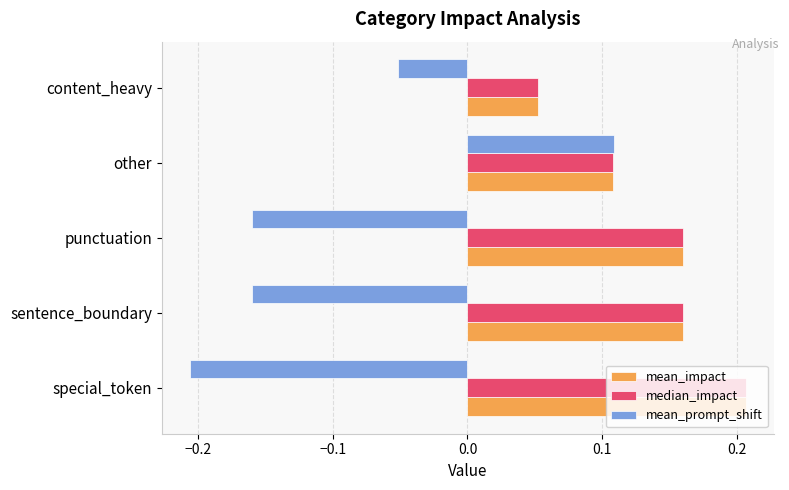

At how many categories does at least one series exceed 0?

5